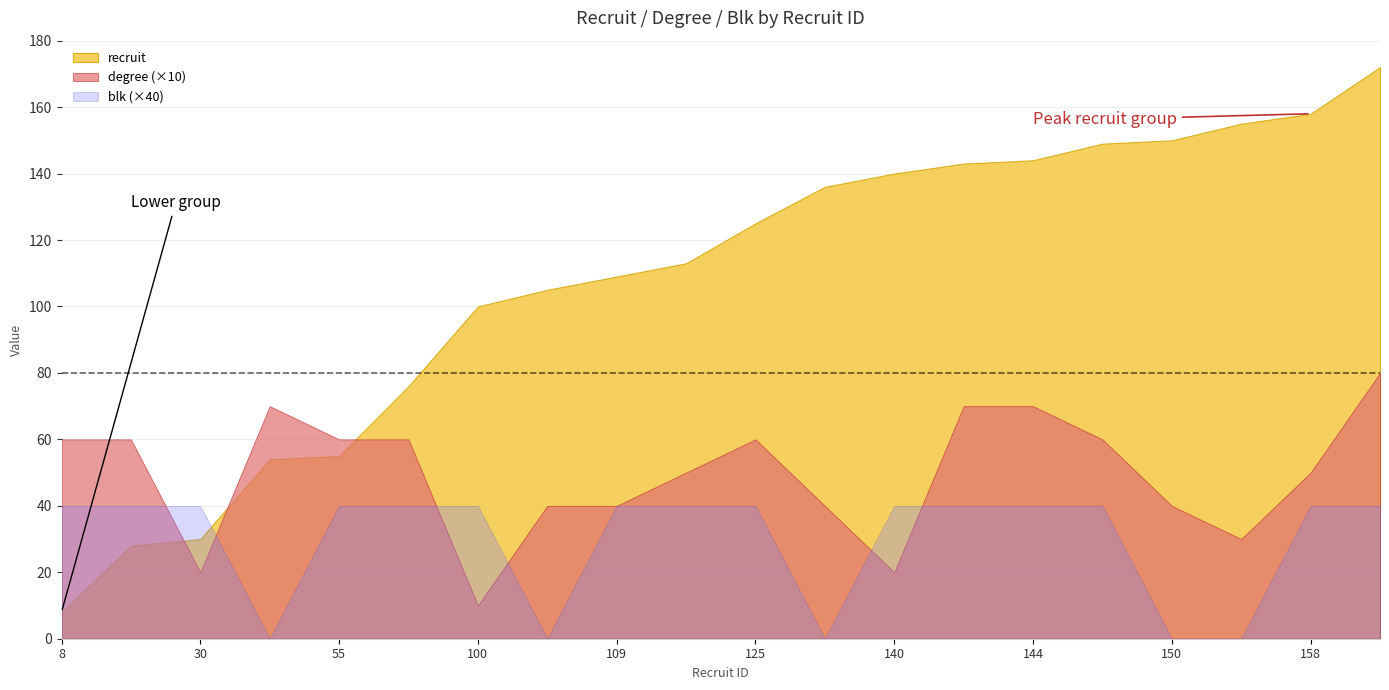

The blk series shows 0 at 76. True or false?

False